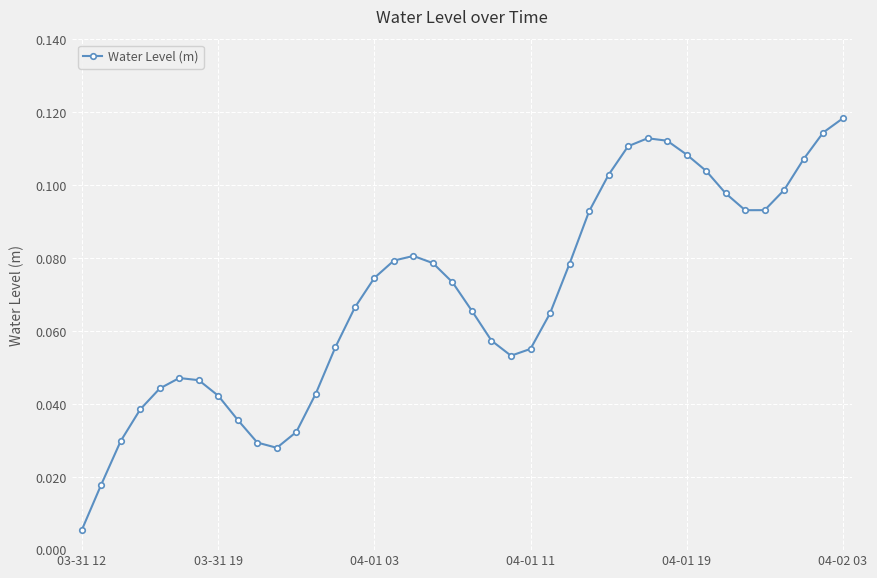

What is the sum of all values?

2.8